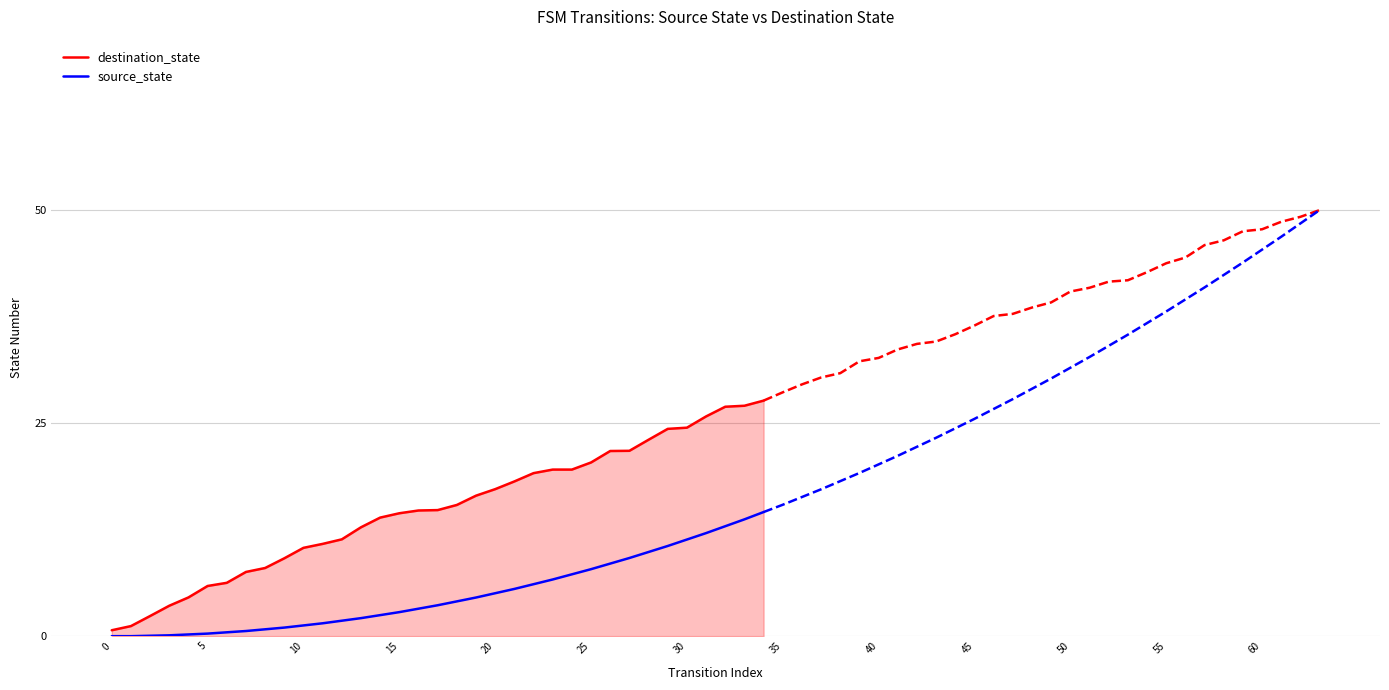

What is the label of the 35th point from the left?

34